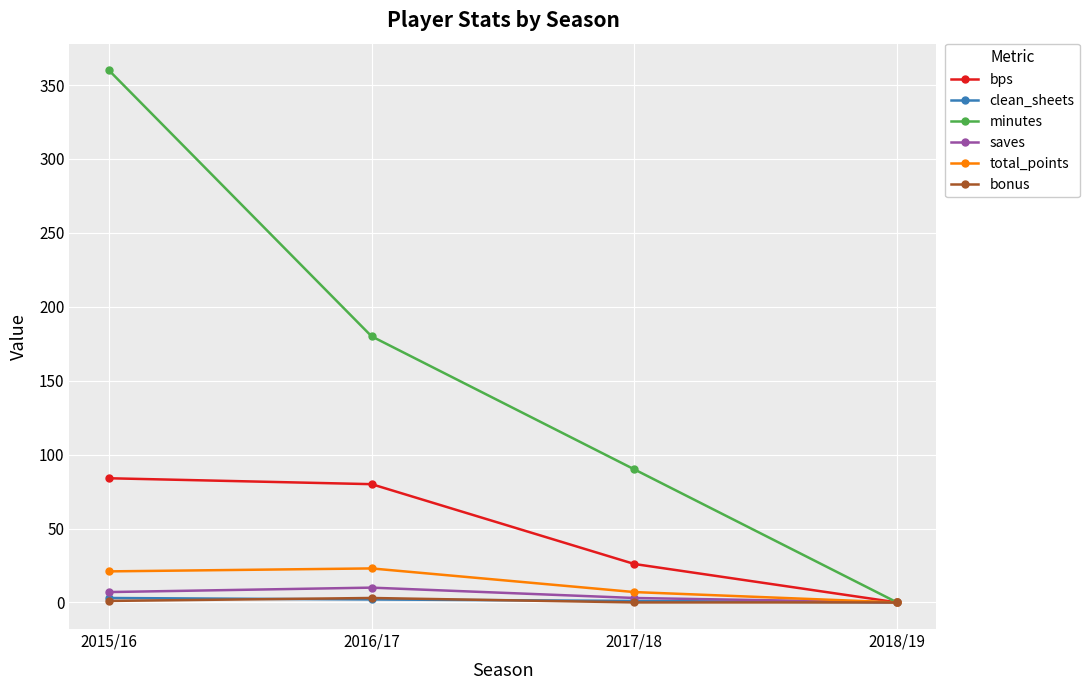

Between 2017/18 and 2018/19, which series saw the biggest shift?

minutes